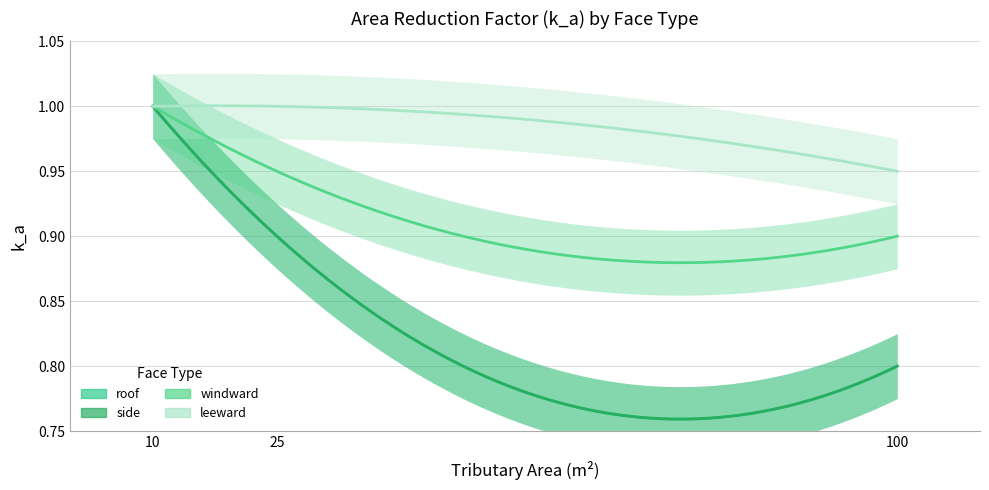

Reading right to left, transcribe all the data shown in this chart.

roof: 0.8	0.9	1.0
side: 0.8	0.9	1.0
windward: 0.9	0.9	1.0
leeward: 0.9	1.0	1.0